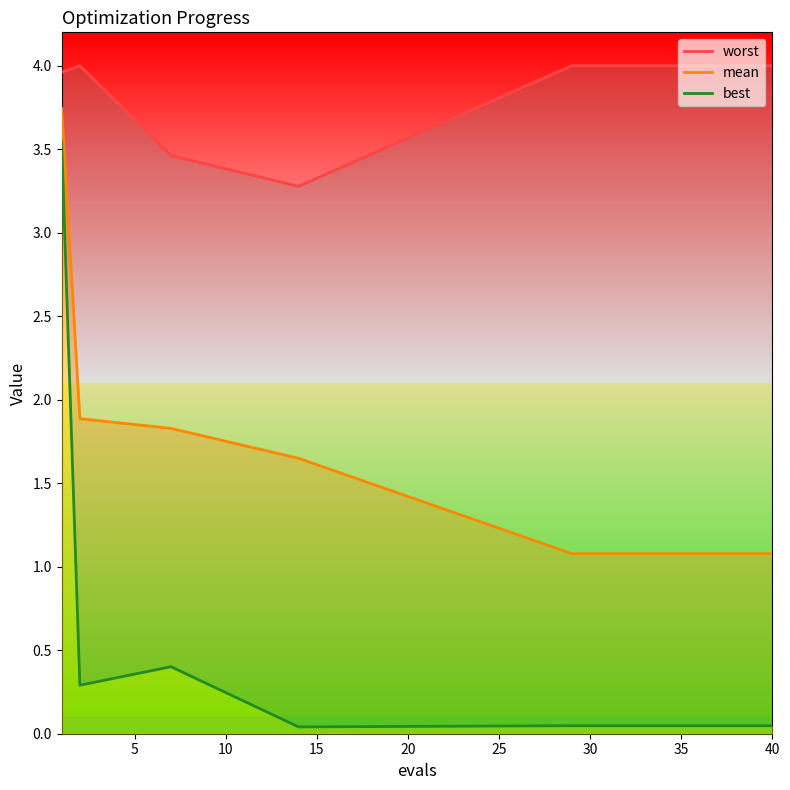

In worst, how many points are lower than both neighbors (excluding endpoints)?

1